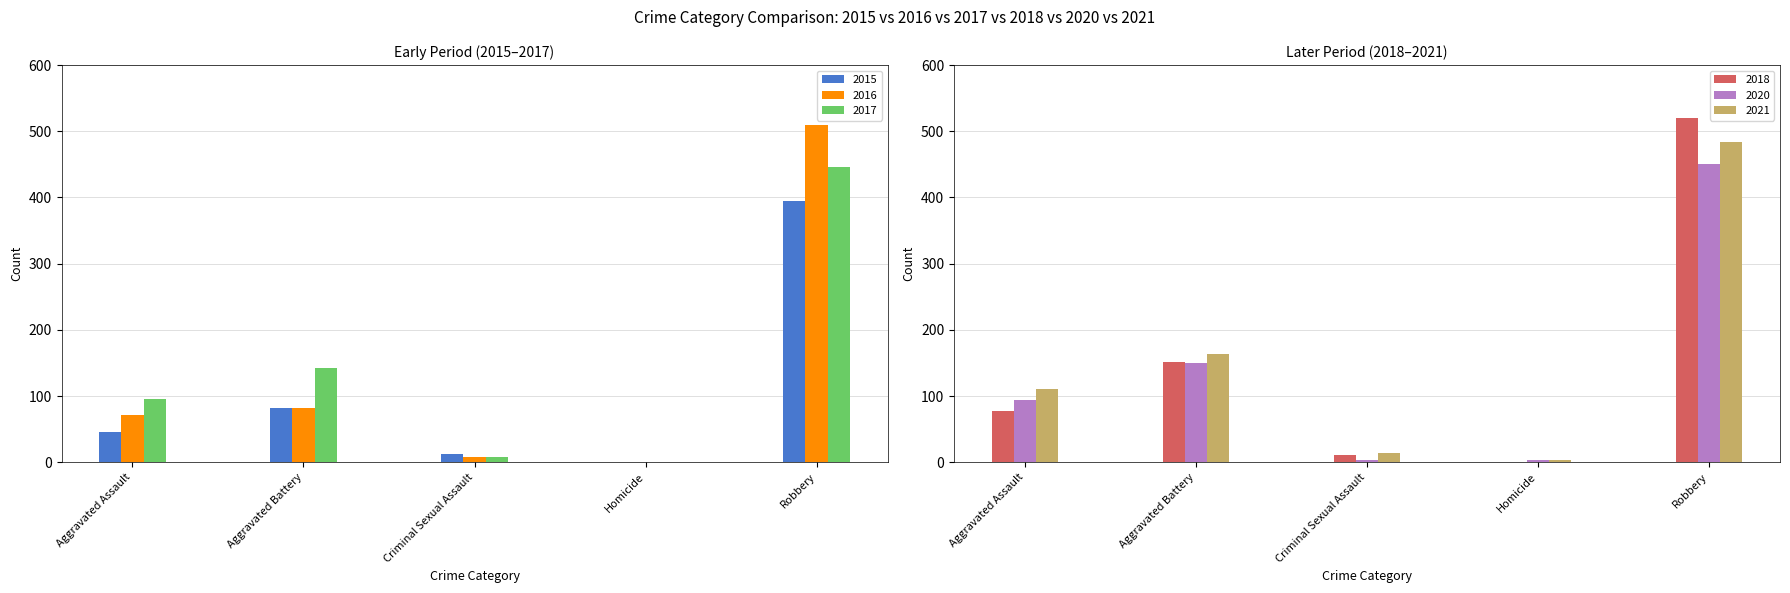

What is the minimum value for 2017?

1